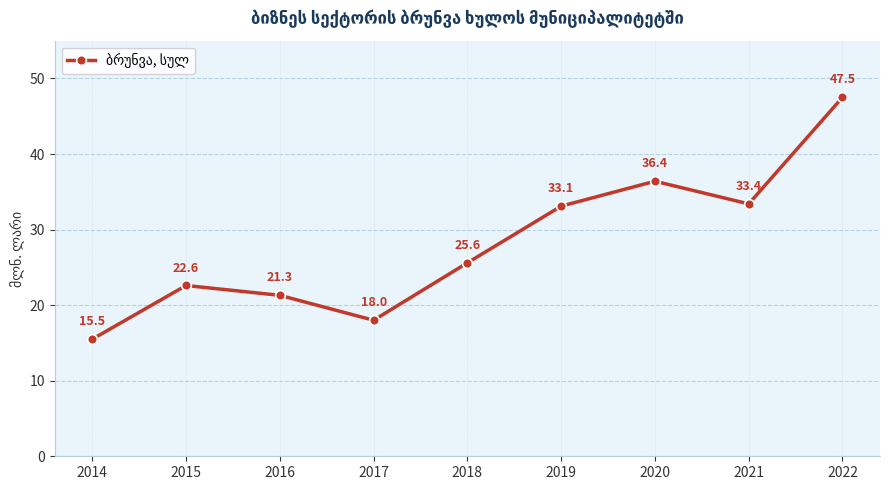

Between 2021 and 2019, which is larger?

2021